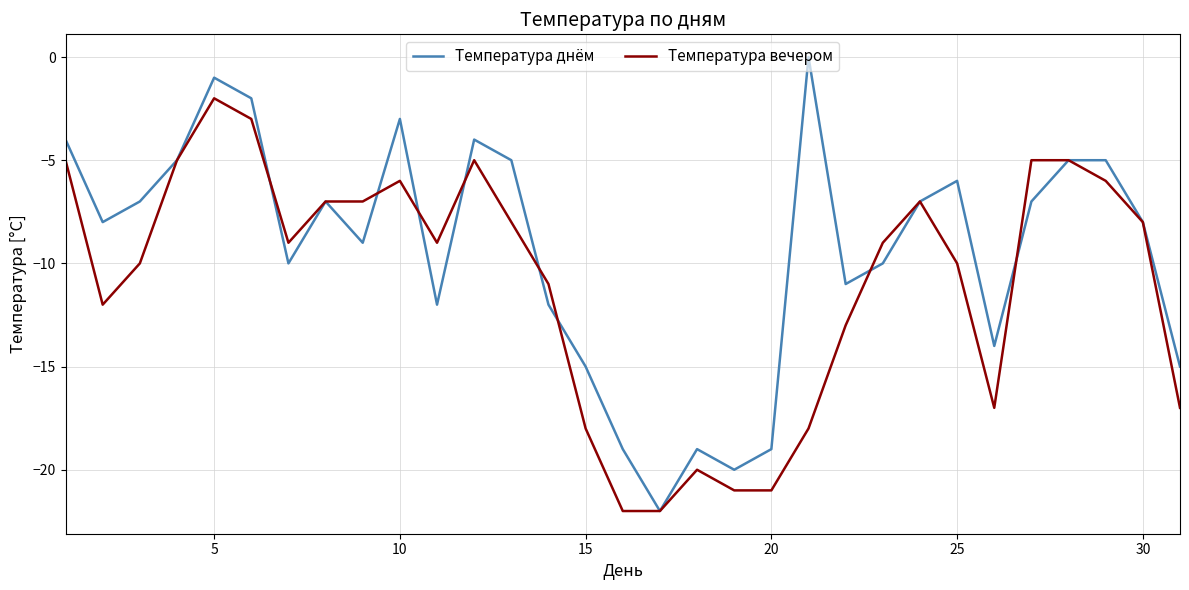

Which series has the largest total across all categories?

Температура днём